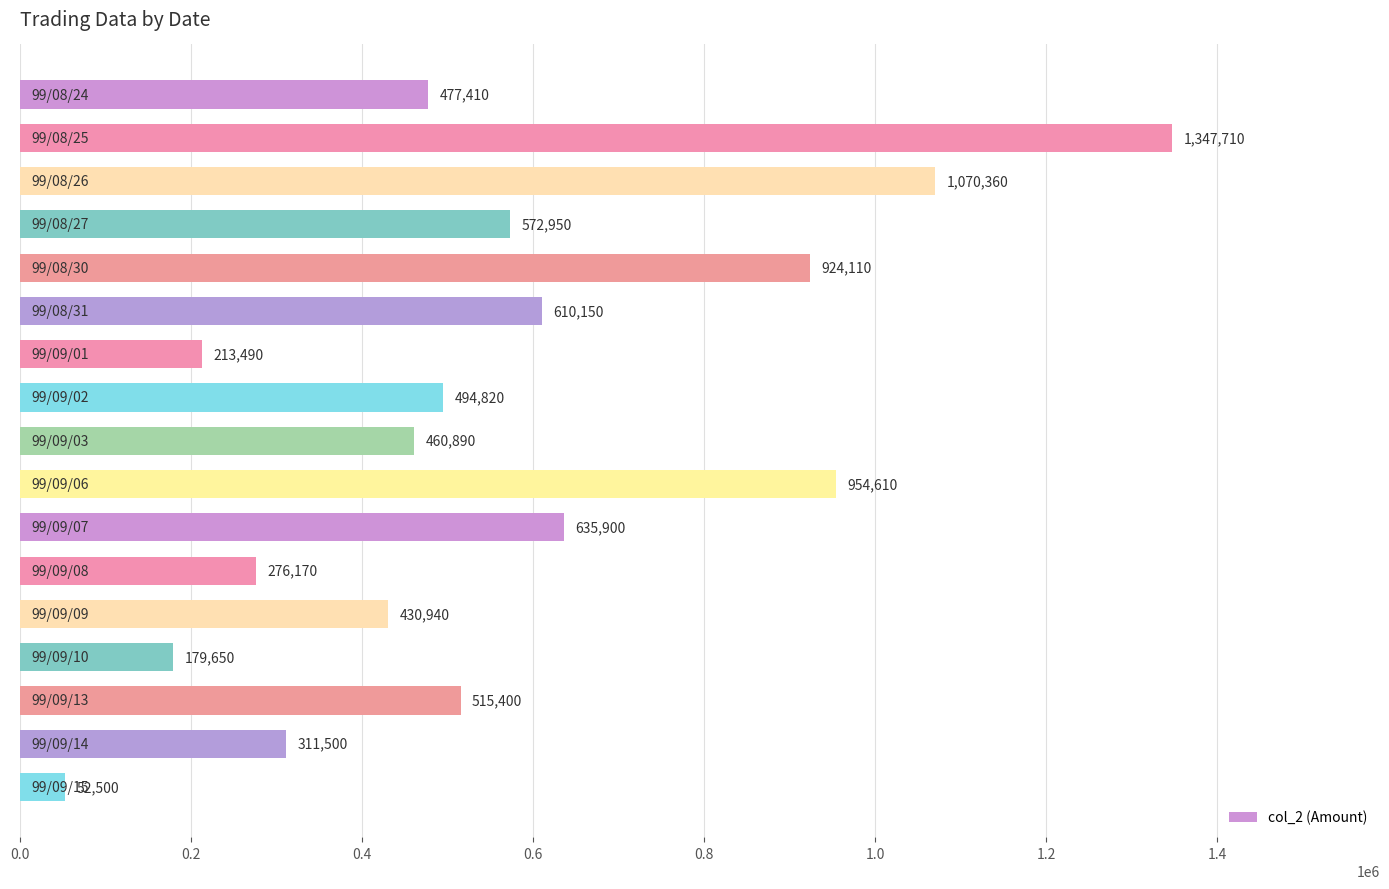

What is the difference between the maximum and minimum values?

1295210